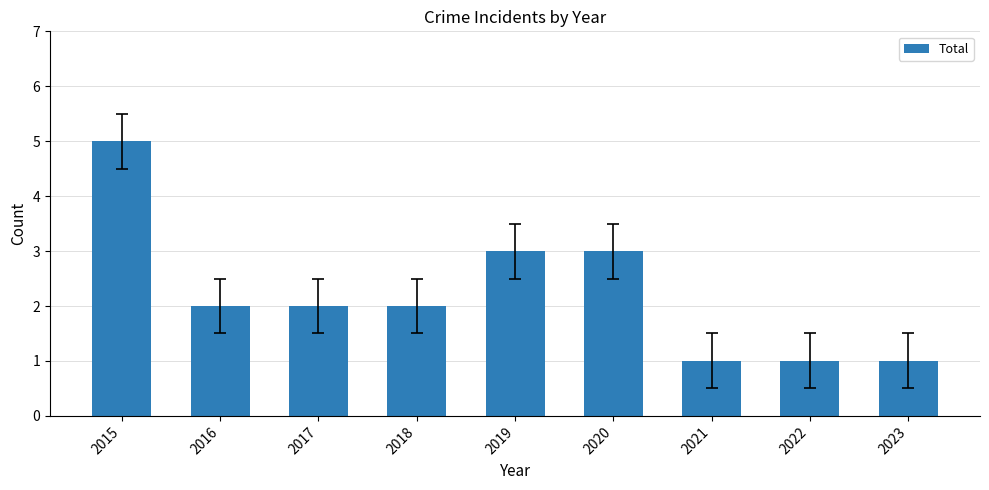

Reading right to left, extract all data points from this chart.

2023=1	2022=1	2021=1	2020=3	2019=3	2018=2	2017=2	2016=2	2015=5